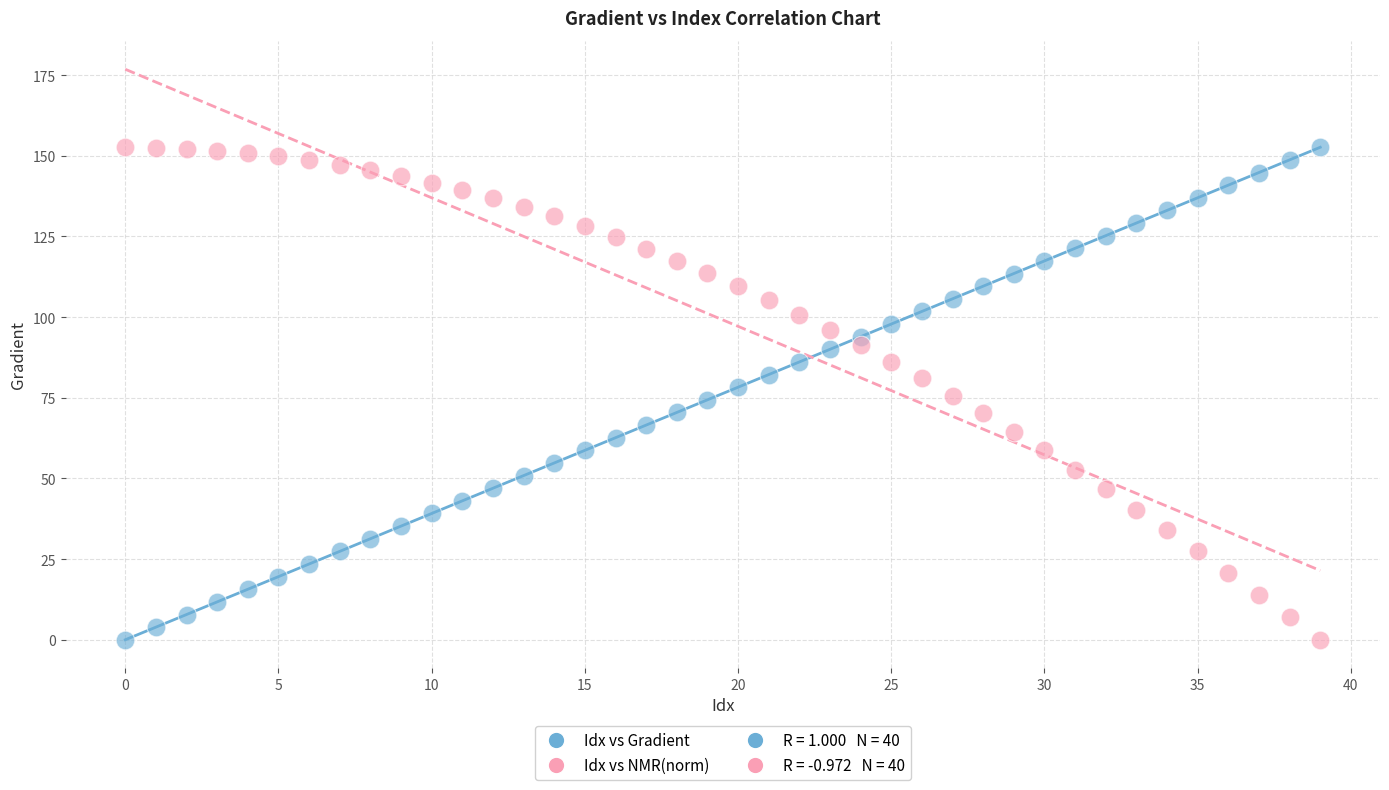

Across all data points, what is the range of Y values (max minus min)?

152.6